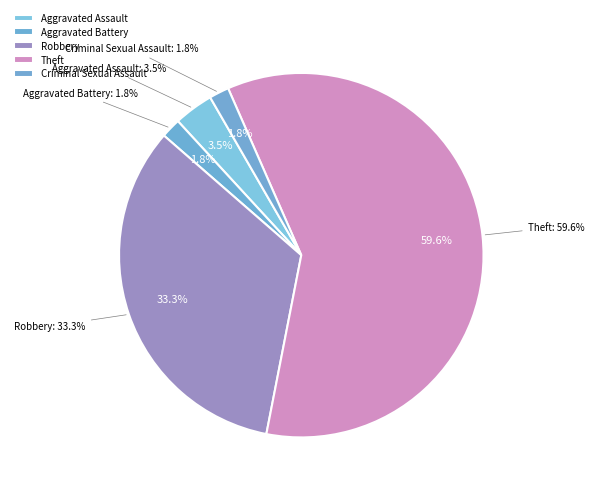

What percentage is the Aggravated Battery slice, to the nearest percent?

2%